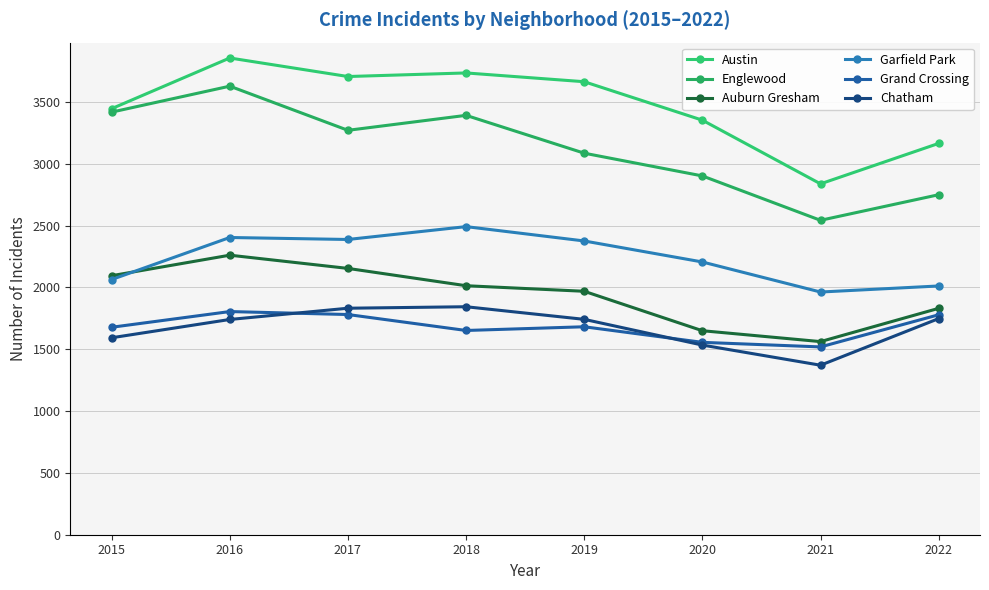

At which label is Austin closest to 3347?

2020